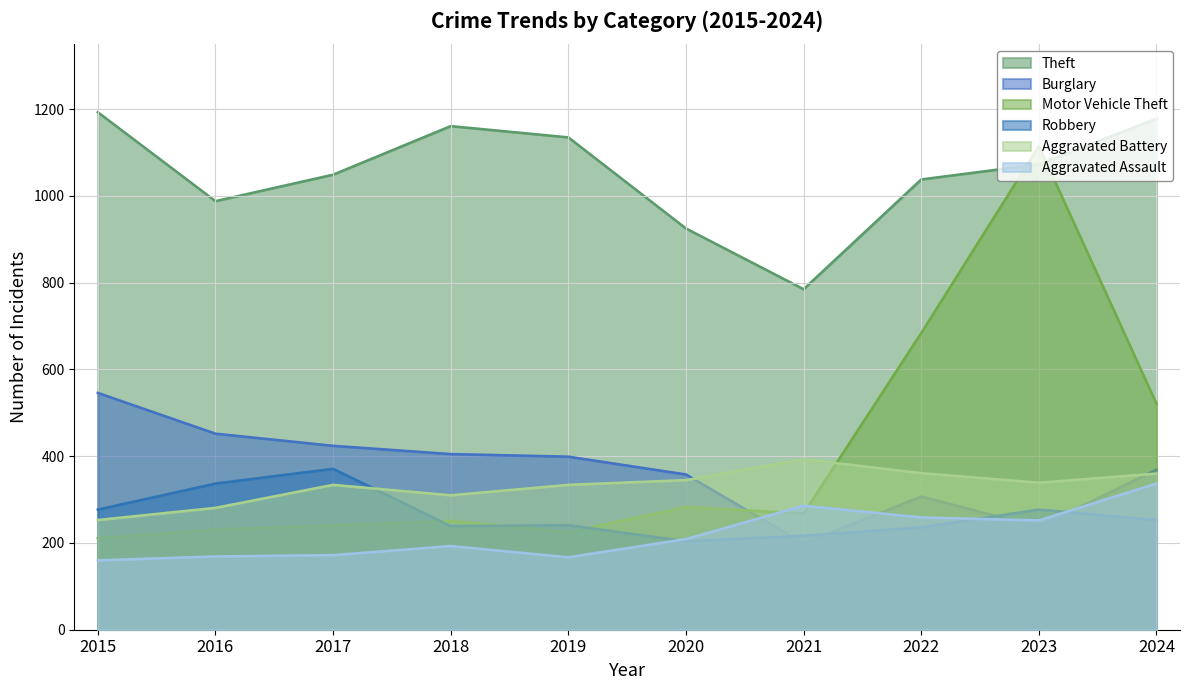

Where do Aggravated Battery and Motor Vehicle Theft first cross each other?

2021 and 2022